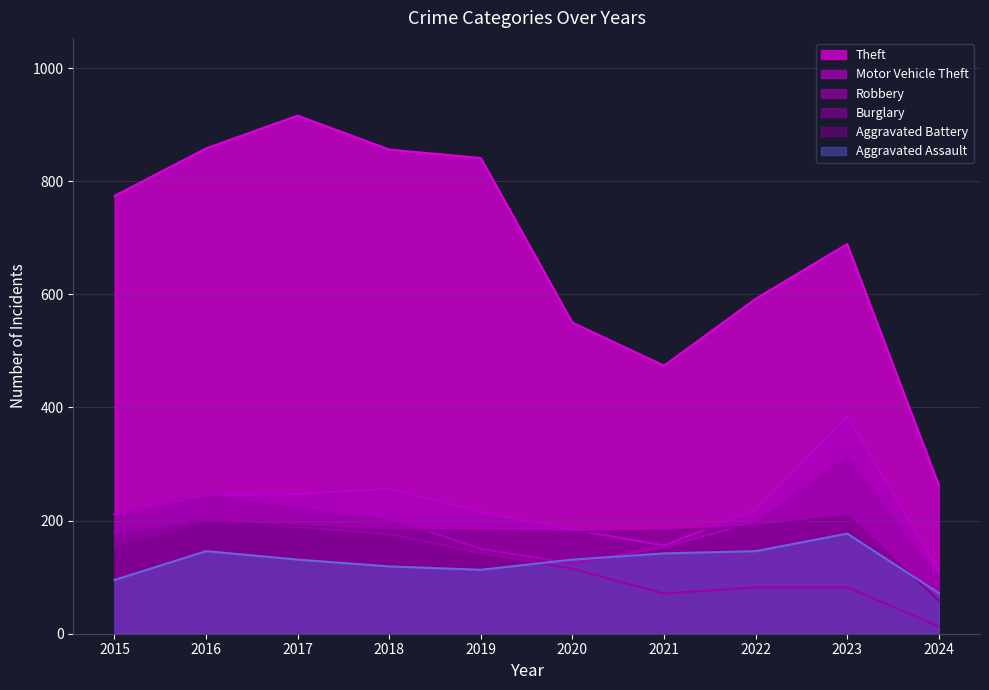

How many lines are shown in the chart?

6